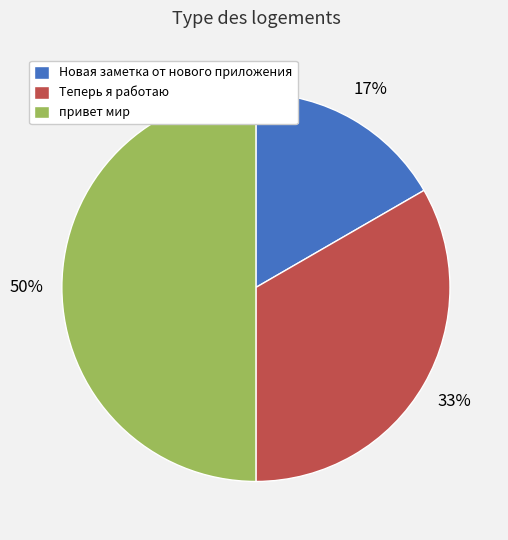

To the nearest percent, what is the average slice percentage?

33%